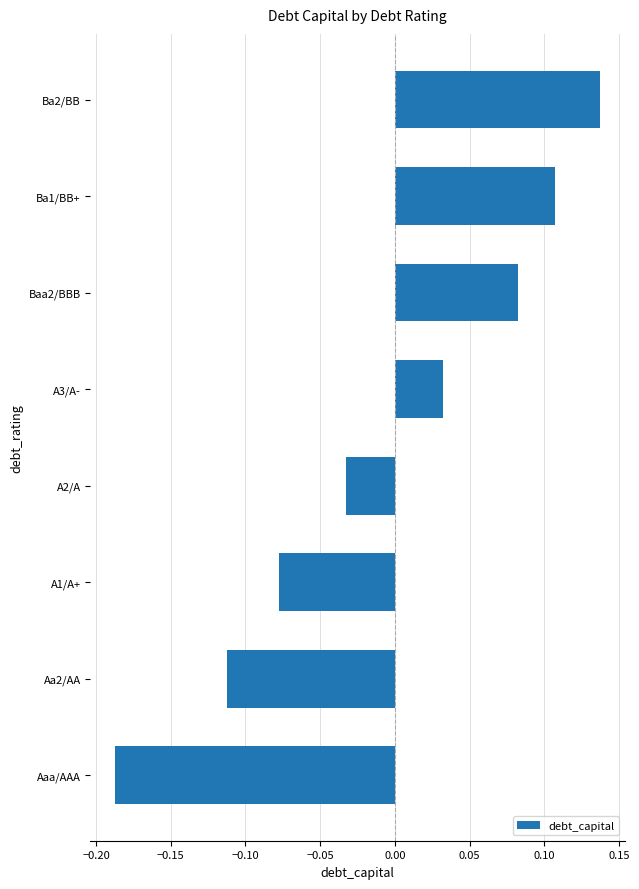

The chart shows a value of -0.3 at Aaa/AAA. True or false?

False